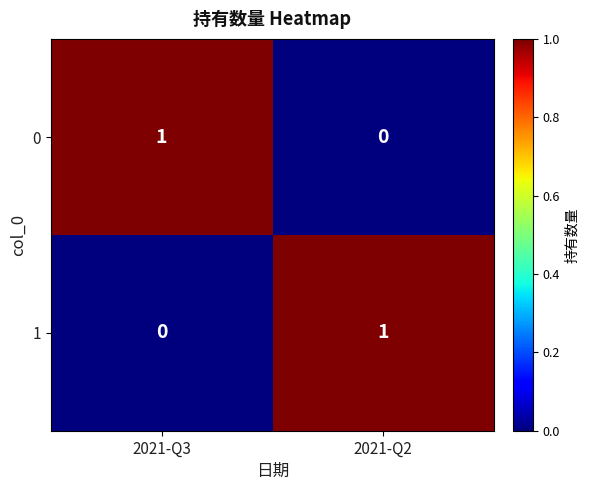

How many positive values does the 0 series have?

1